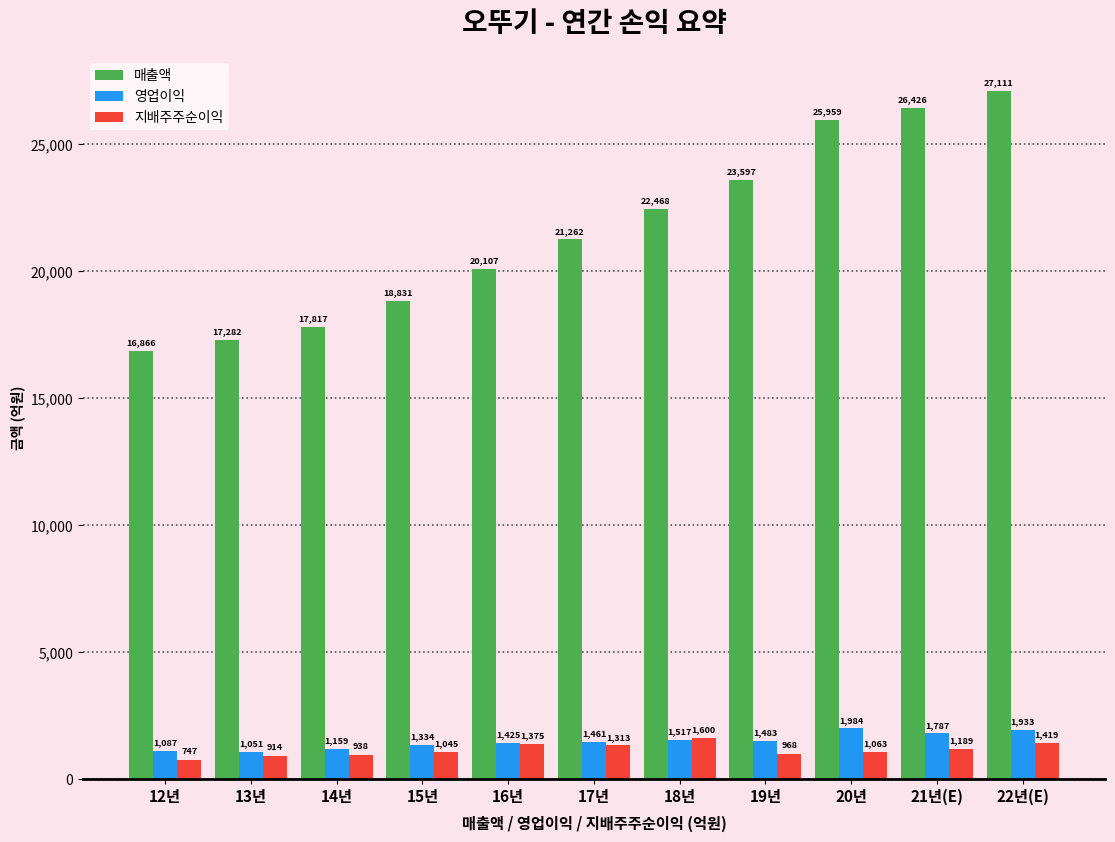

Between 13년 and 22년(E), which series saw the biggest shift?

매출액